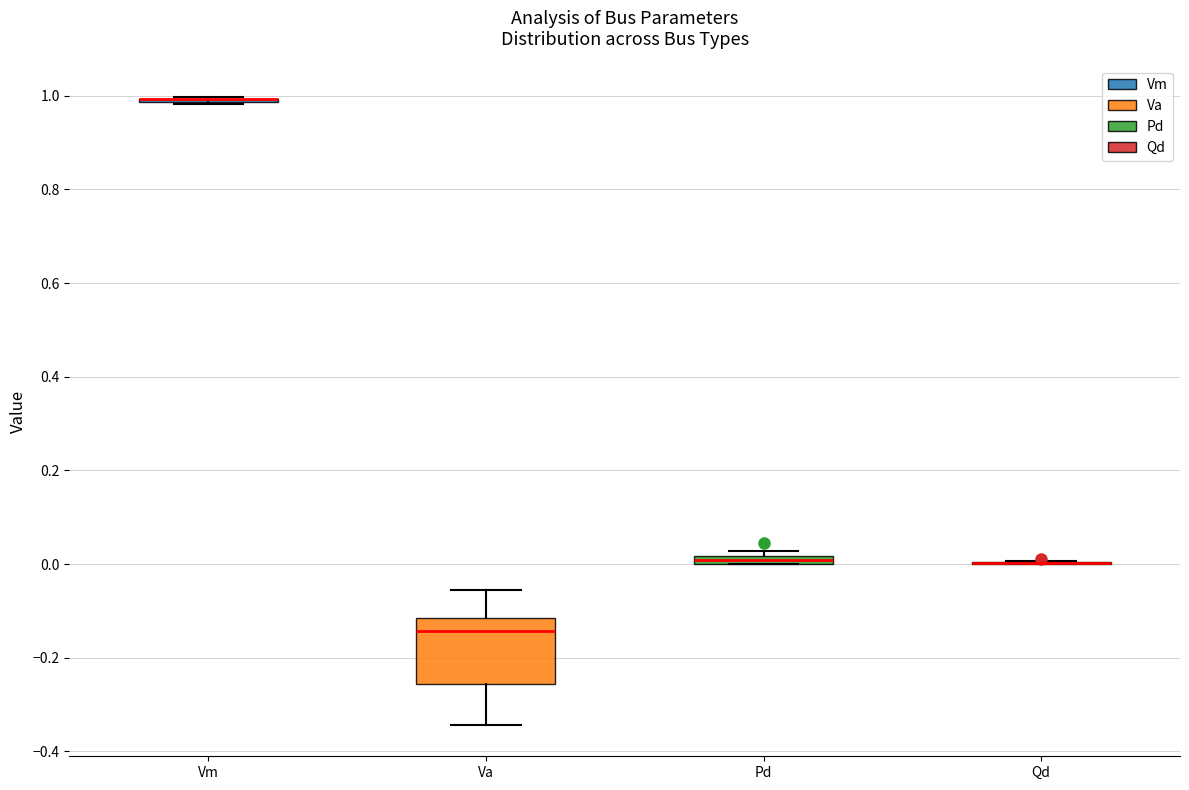

Comparing the boxes themselves (not the whiskers), which one is the tallest?

Va